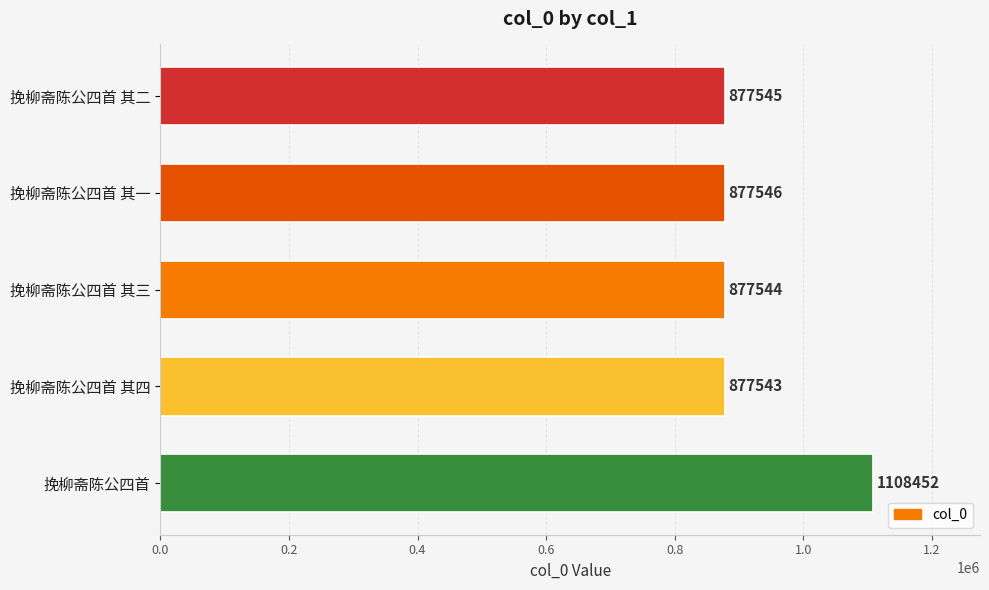

Which has a higher value, 挽柳斋陈公四首 其一 or 挽柳斋陈公四首 其二?

挽柳斋陈公四首 其一